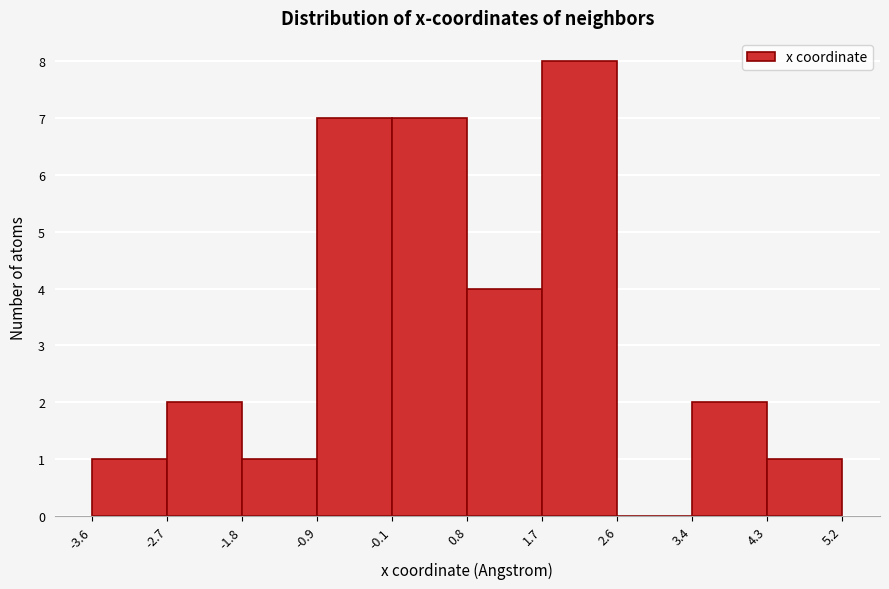

Which range on the x-axis has the tallest bar?

1.7 to 2.6